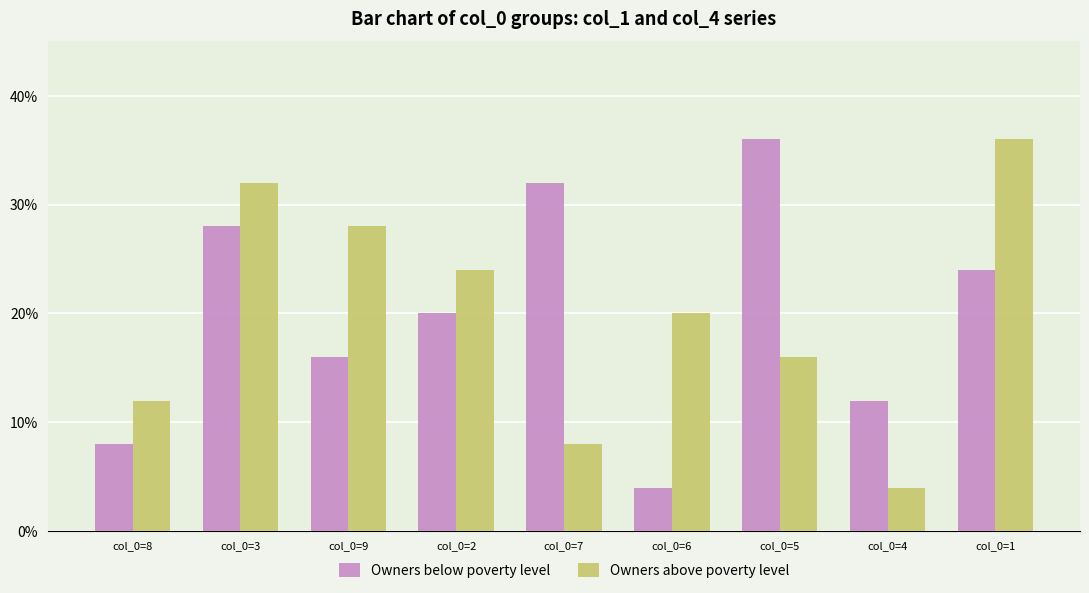

What is the approximate value of Owners below poverty level at col_0=2, to the nearest 5?

20